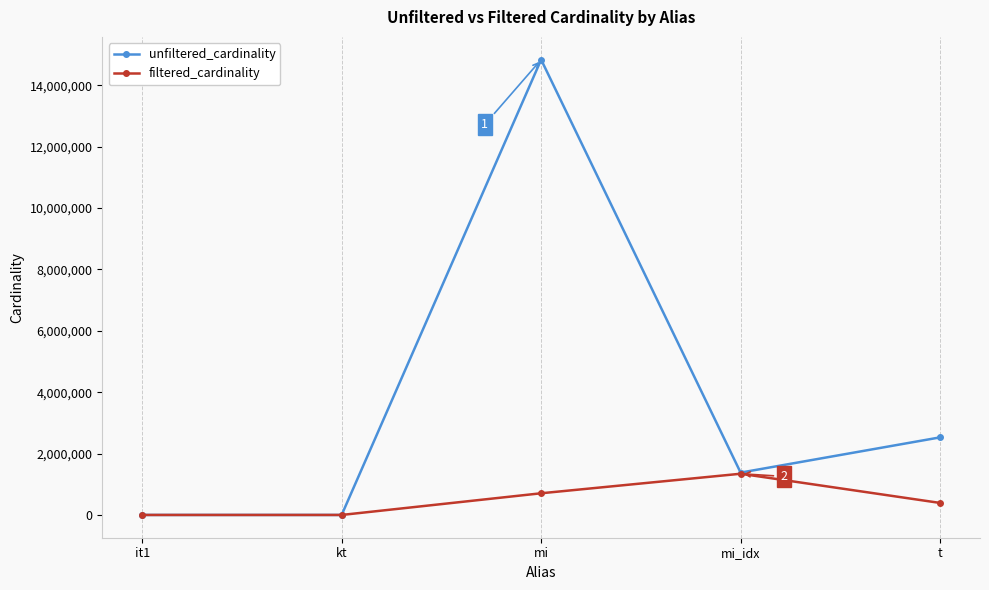

True or false: filtered_cardinality has more than 2 points higher than both neighbors.

False